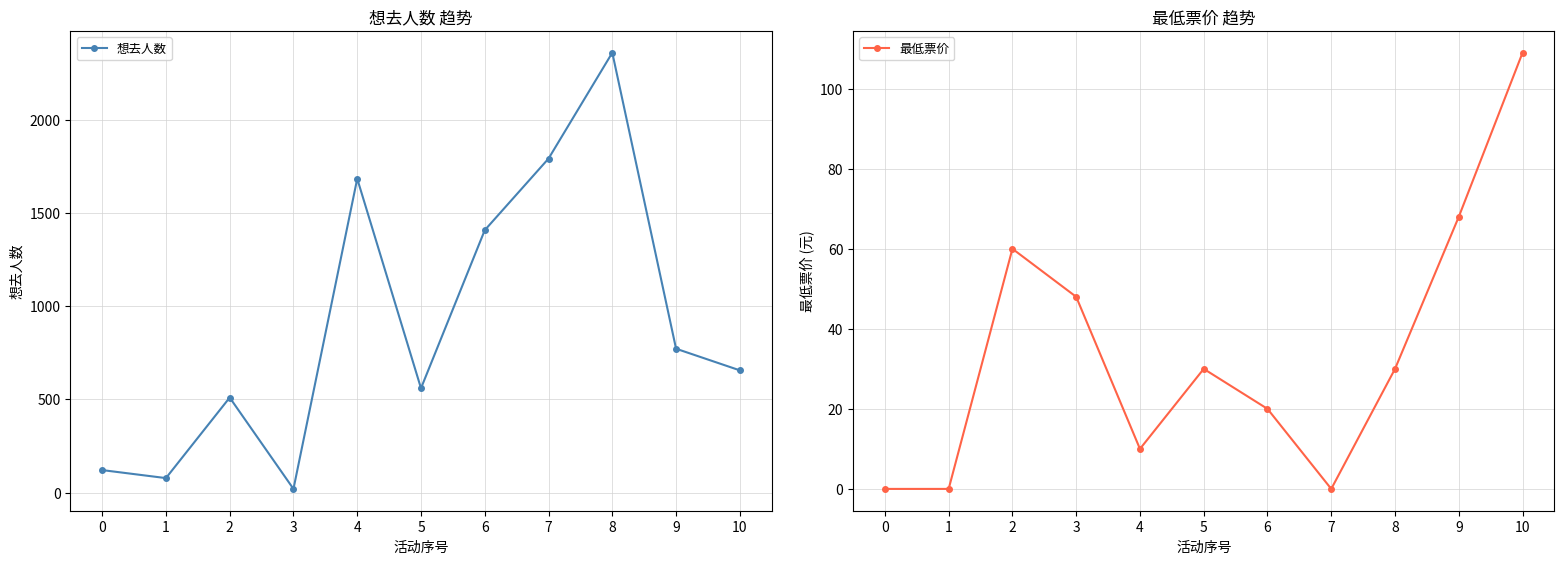

What is the value of the 想去人数 point at the 9th from the left?

2360